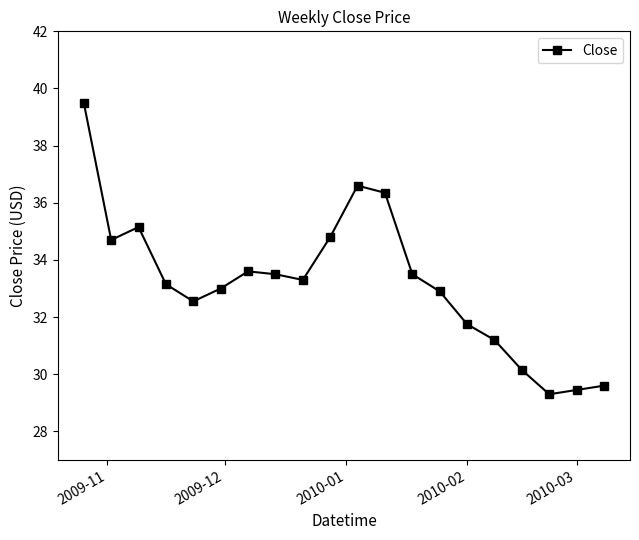

True or false: there are more than 1 points higher than both neighbors.

True